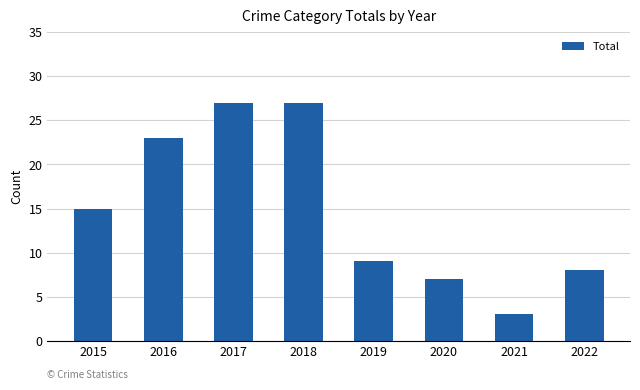

Reading left to right, transcribe all the data shown in this chart.

2015=15	2016=23	2017=27	2018=27	2019=9	2020=7	2021=3	2022=8